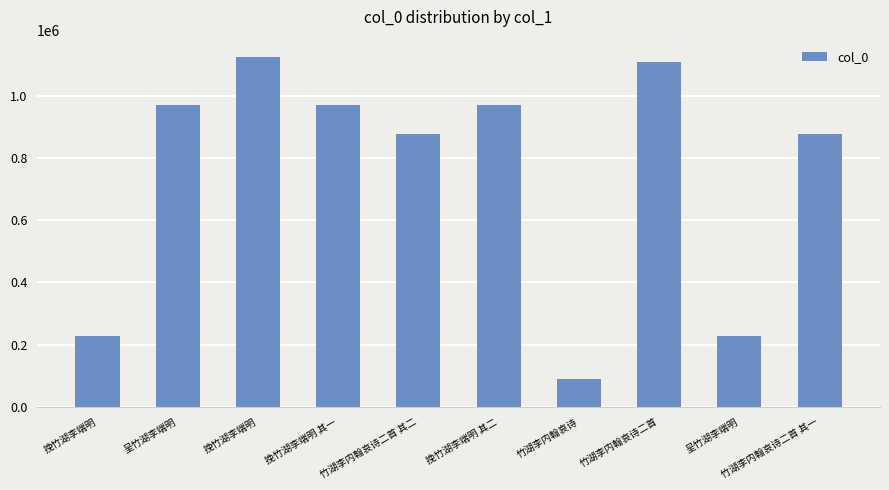

How many categories are shown in the chart?

10